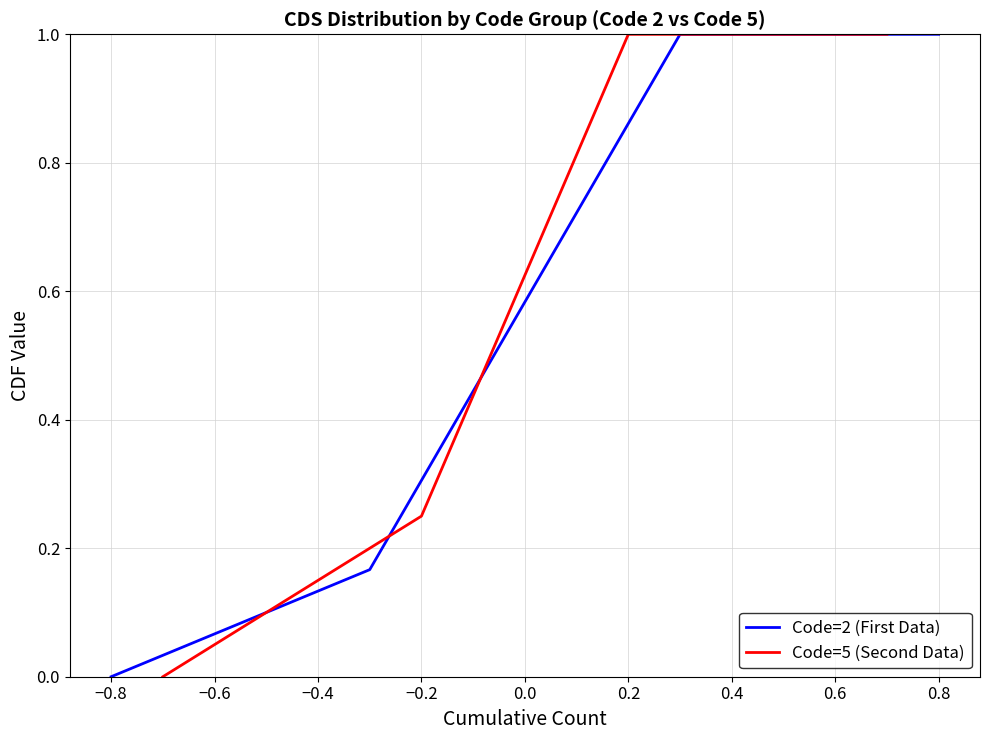

How many Code=5 (CDS cumulative) values are between 0 and 1?

11